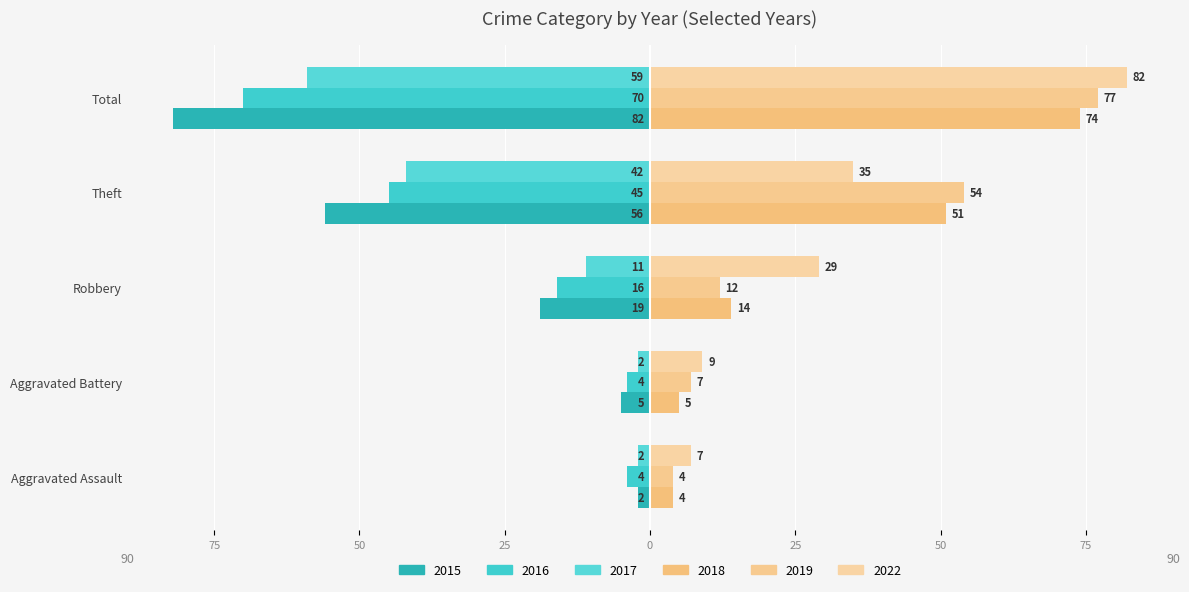

Reading right to left, what are all the values shown in this chart?

2015: Total=-82	Theft=-56	Robbery=-19	Aggravated Battery=-5	Aggravated Assault=-2
2019: Total=77	Theft=54	Robbery=12	Aggravated Battery=7	Aggravated Assault=4
2018: Total=74	Theft=51	Robbery=14	Aggravated Battery=5	Aggravated Assault=4
2022: Total=82	Theft=35	Robbery=29	Aggravated Battery=9	Aggravated Assault=7
2017: Total=-59	Theft=-42	Robbery=-11	Aggravated Battery=-2	Aggravated Assault=-2
2016: Total=-70	Theft=-45	Robbery=-16	Aggravated Battery=-4	Aggravated Assault=-4